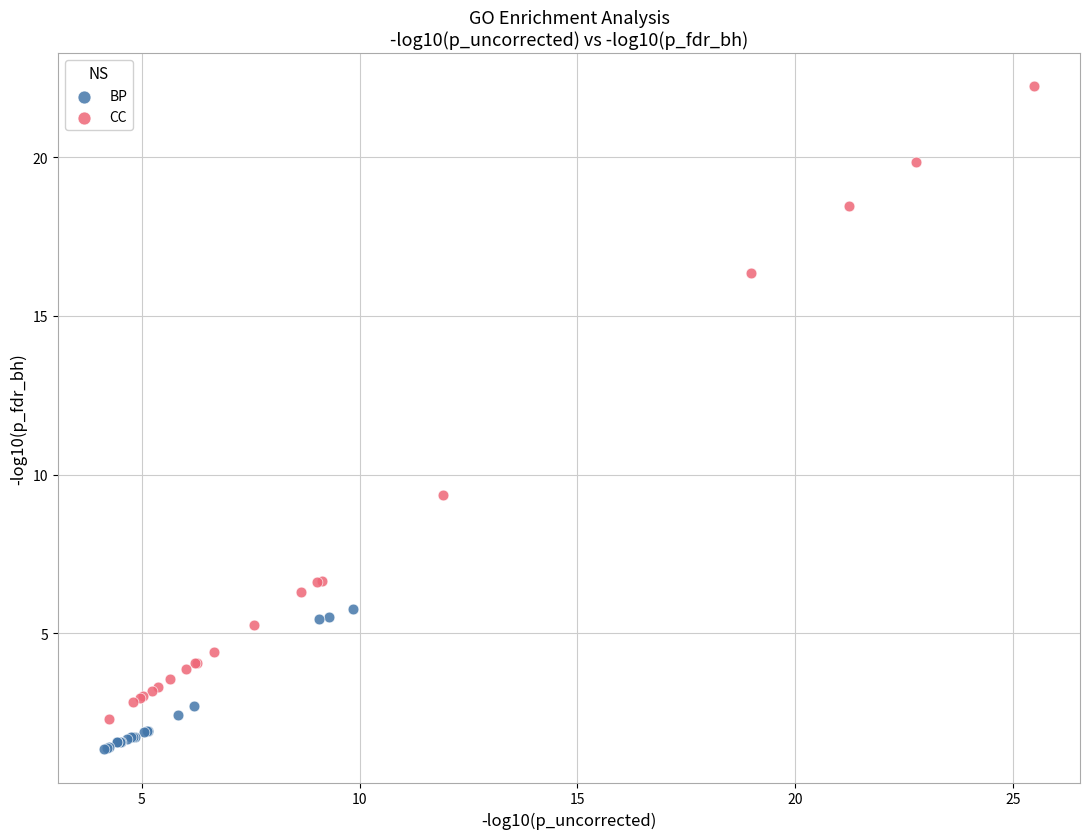

Which series contains the highest Y value?

CC